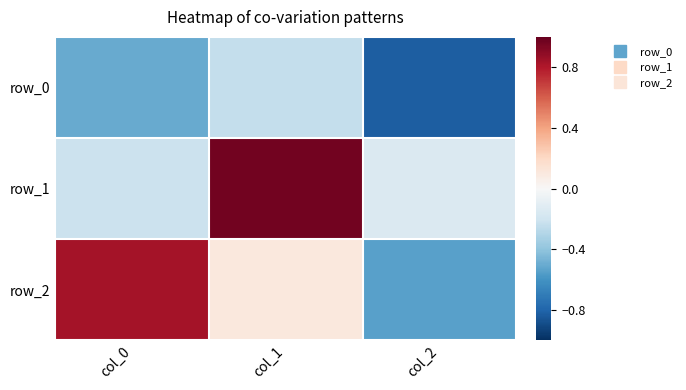

What is the minimum value shown in the chart?

-0.8